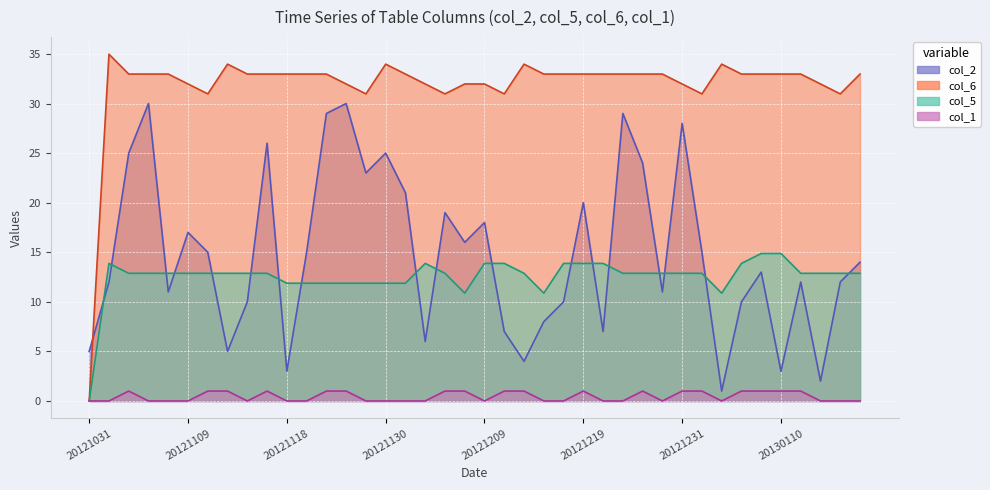

The col_1 series shows 1.0 at 20121228. True or false?

True